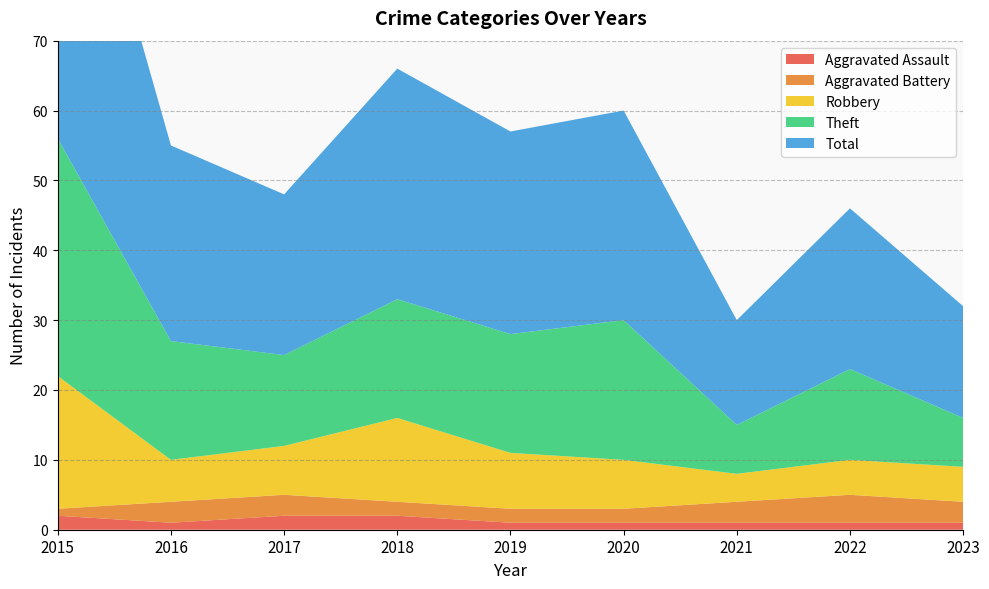

Reading right to left, transcribe all the data shown in this chart.

Aggravated Assault: 2023=1	2022=1	2021=1	2020=1	2019=1	2018=2	2017=2	2016=1	2015=2
Aggravated Battery: 2023=3	2022=4	2021=3	2020=2	2019=2	2018=2	2017=3	2016=3	2015=1
Robbery: 2023=5	2022=5	2021=4	2020=7	2019=8	2018=12	2017=7	2016=6	2015=19
Theft: 2023=7	2022=13	2021=7	2020=20	2019=17	2018=17	2017=13	2016=17	2015=34
Total: 2023=16	2022=23	2021=15	2020=30	2019=29	2018=33	2017=23	2016=28	2015=56